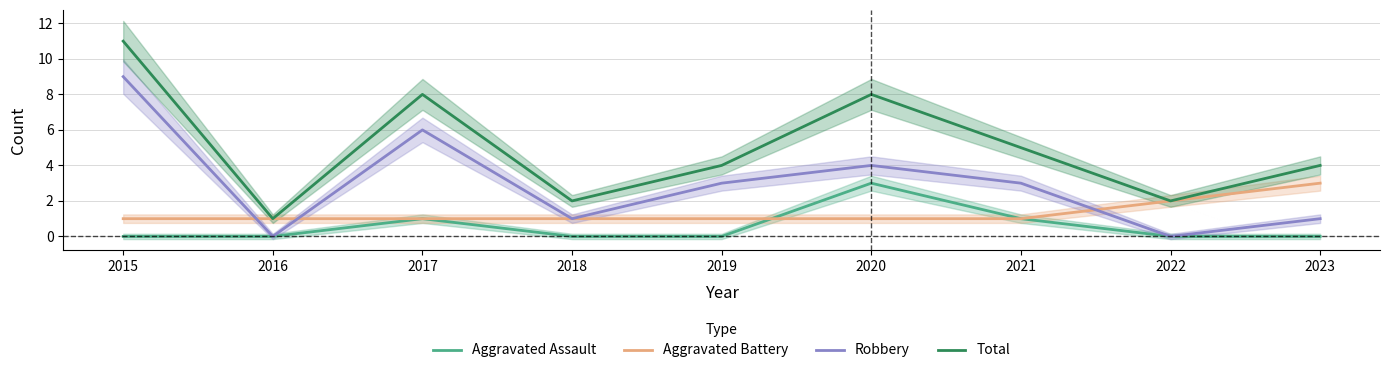

Rank the series at 2019 from highest to lowest value.

Total, Robbery, Aggravated Battery, Aggravated Assault